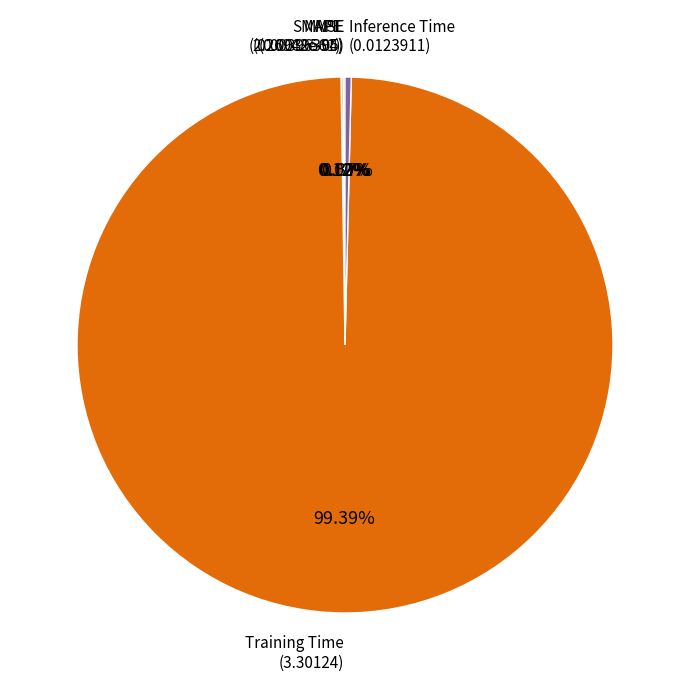

Does any single category account for the majority?

Yes